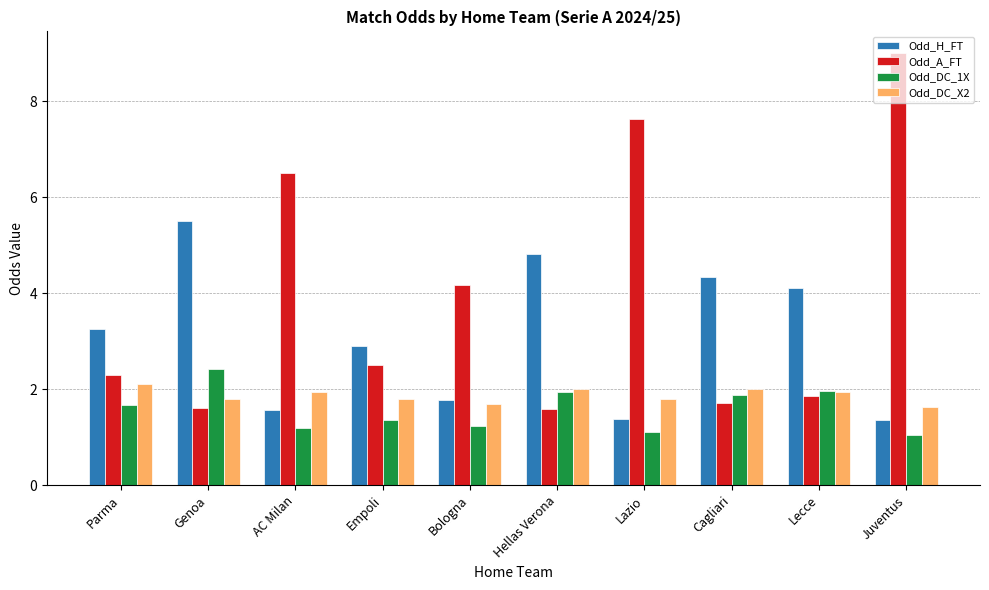

What is the label of the 9th bar from the left?

Lecce